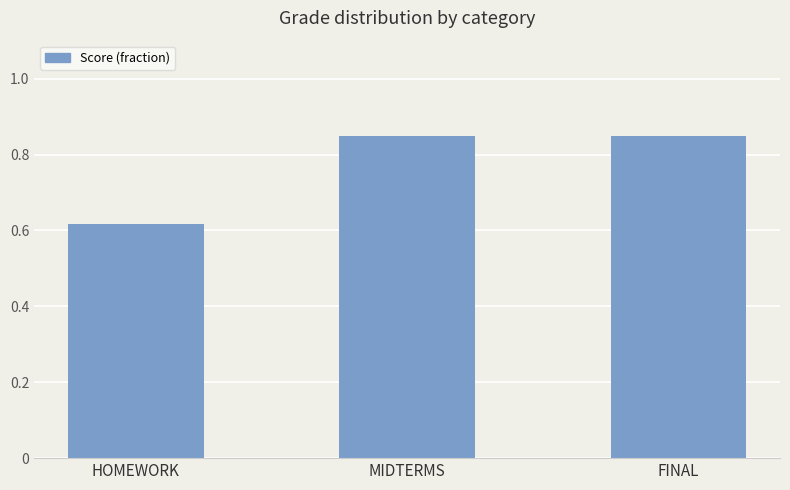

True or false: the data shows 0.3 at HOMEWORK.

False